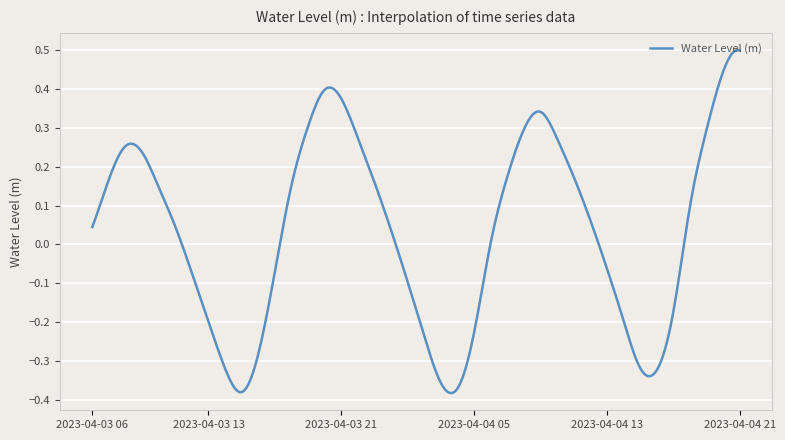

What is the difference between the maximum and minimum values?

0.9